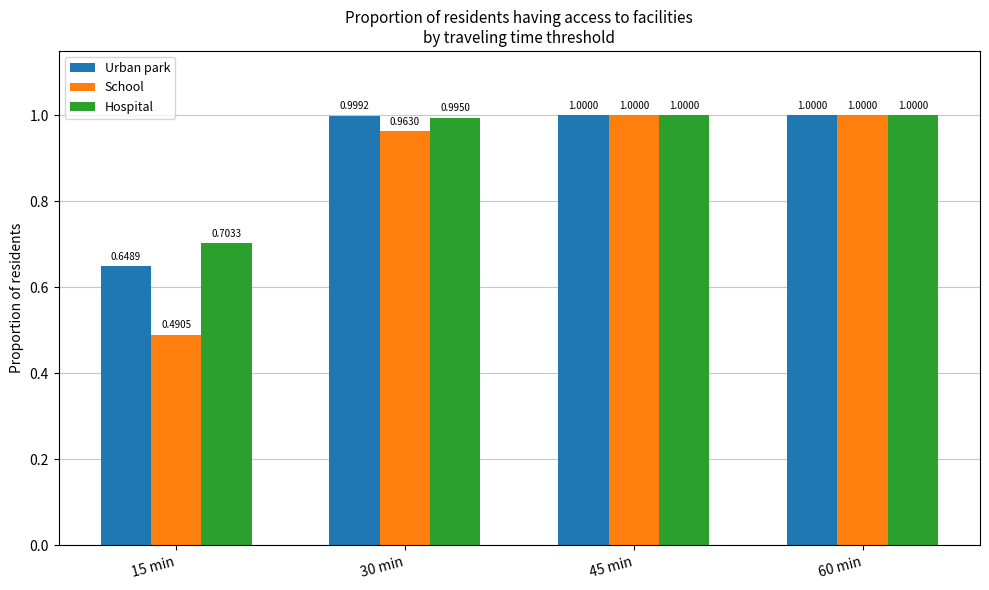

Which series has the widest spread of values?

School